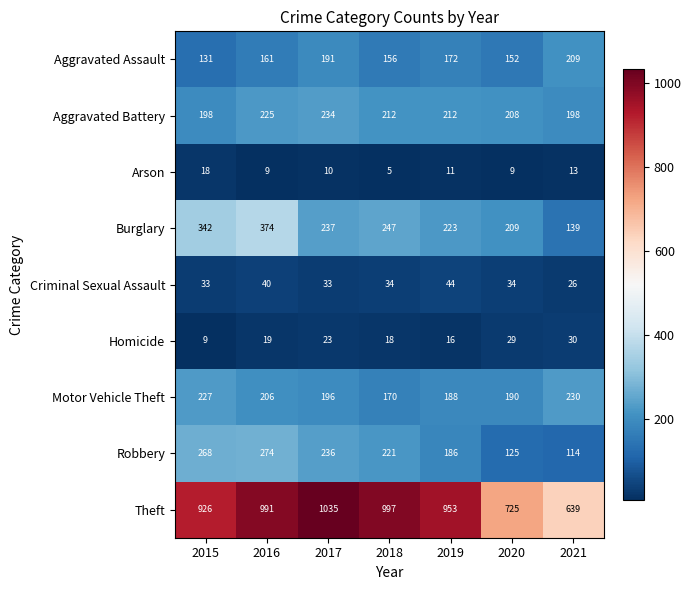

At which category does the chart reach its minimum across all series?

2018